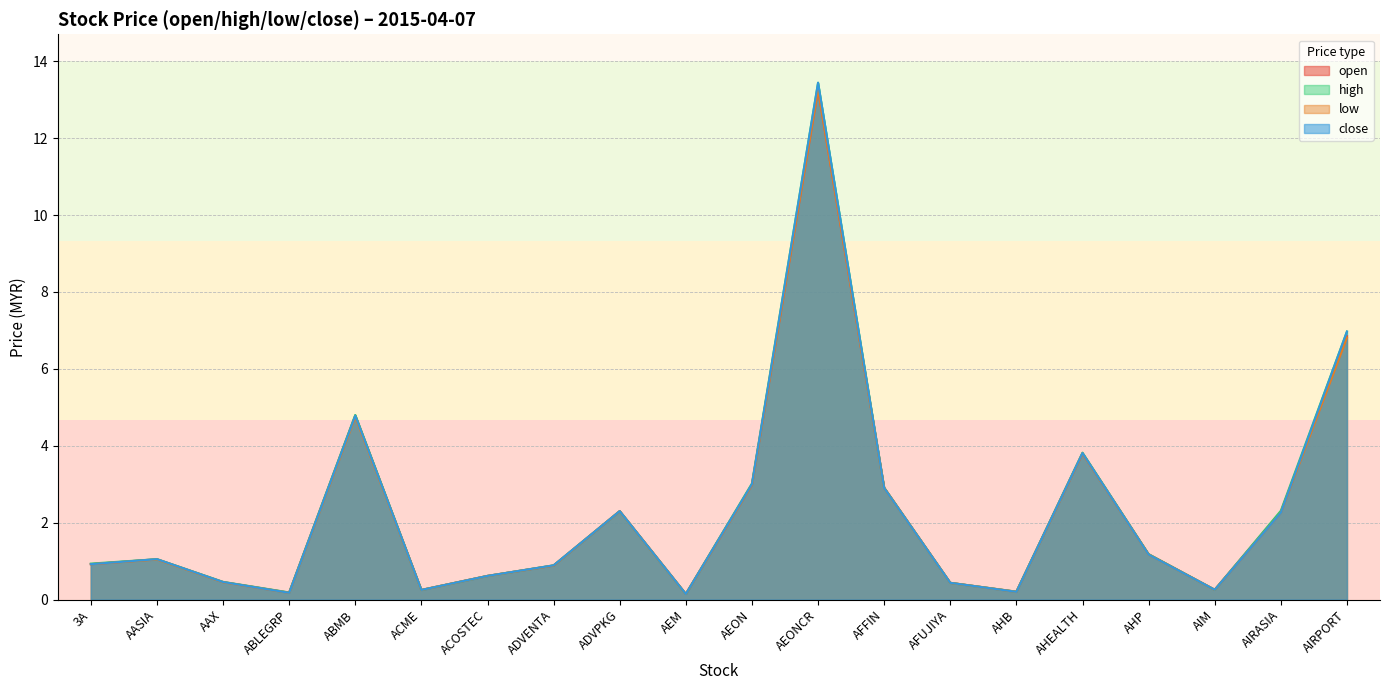

How many data points in high are less than 1?

10